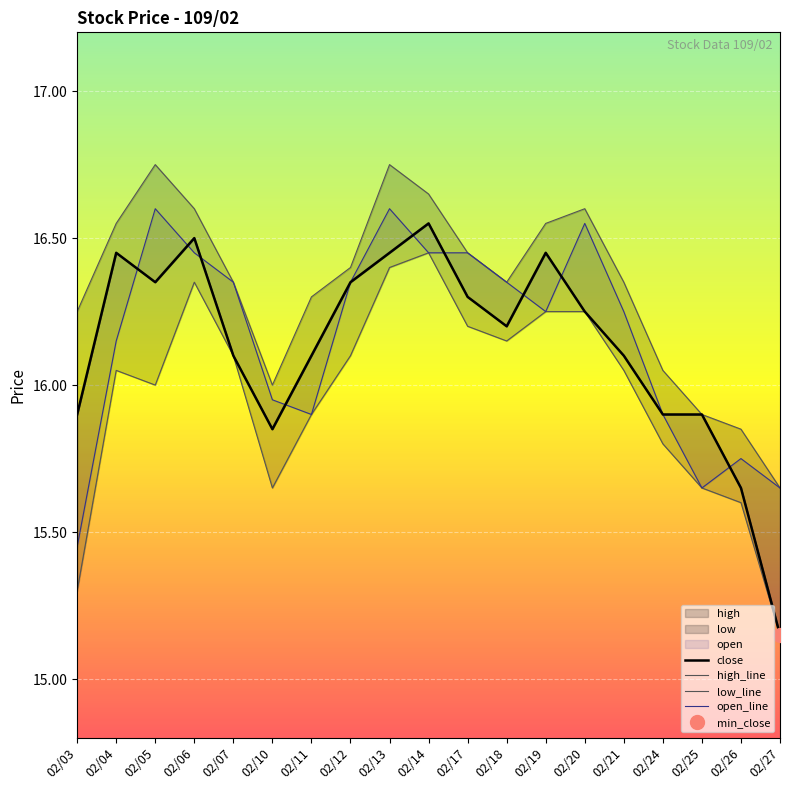

True or false: high_line and close cross at least once.

False